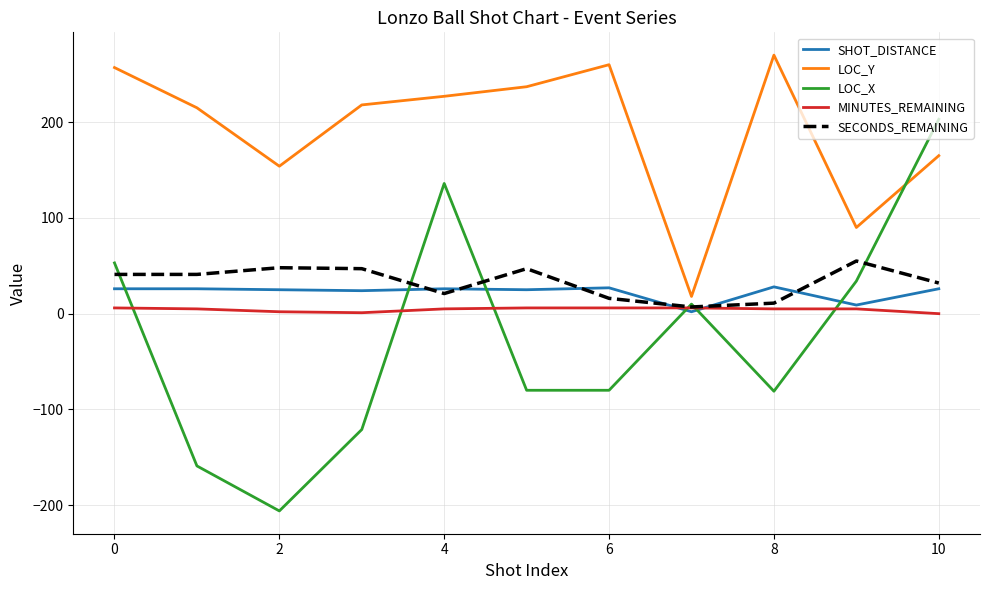

How many lines are shown in the chart?

5